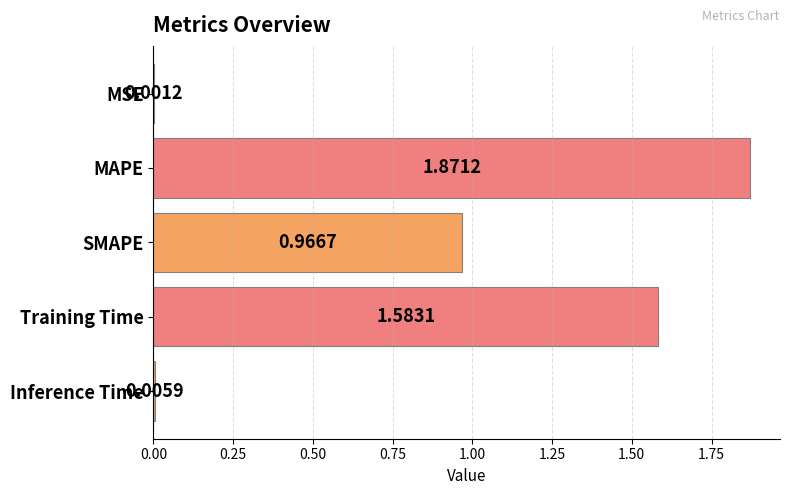

Which has a higher value, Inference Time or Training Time?

Training Time